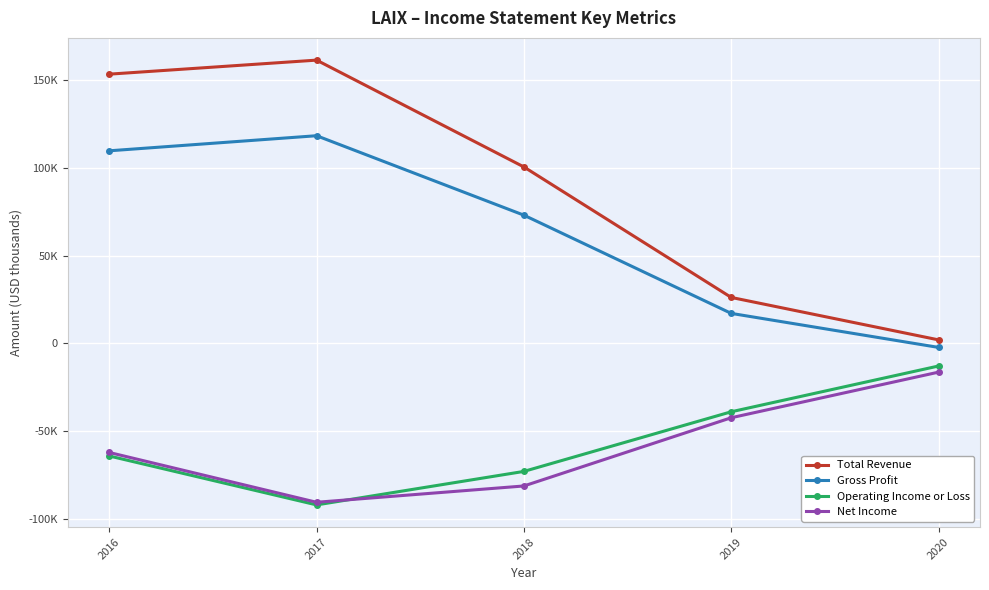

Rank the series by their maximum value, from highest to lowest.

Total Revenue, Gross Profit, Operating Income or Loss, Net Income